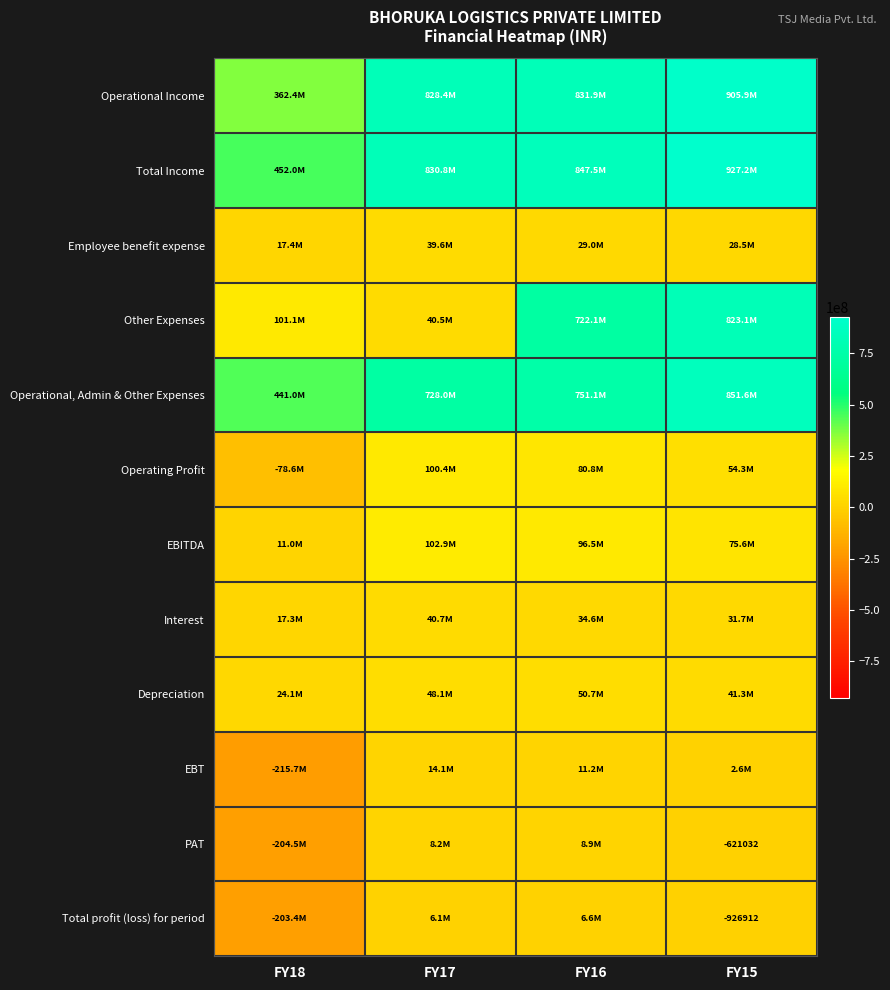

List the labels in order of EBITDA value, largest first.

FY17, FY16, FY15, FY18